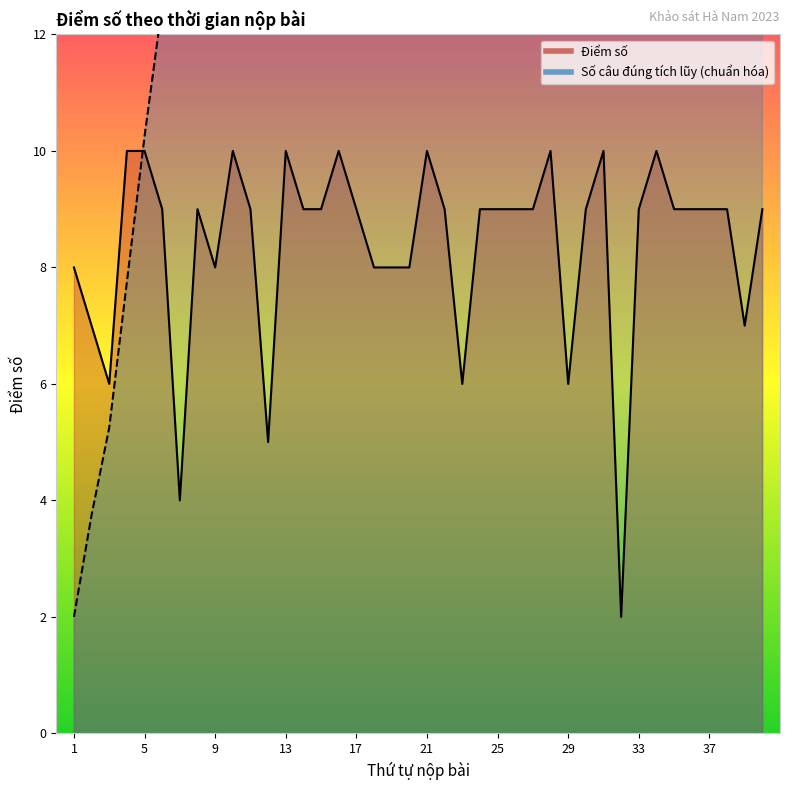

True or false: Điểm số has a value of 2.1 at 22.

False